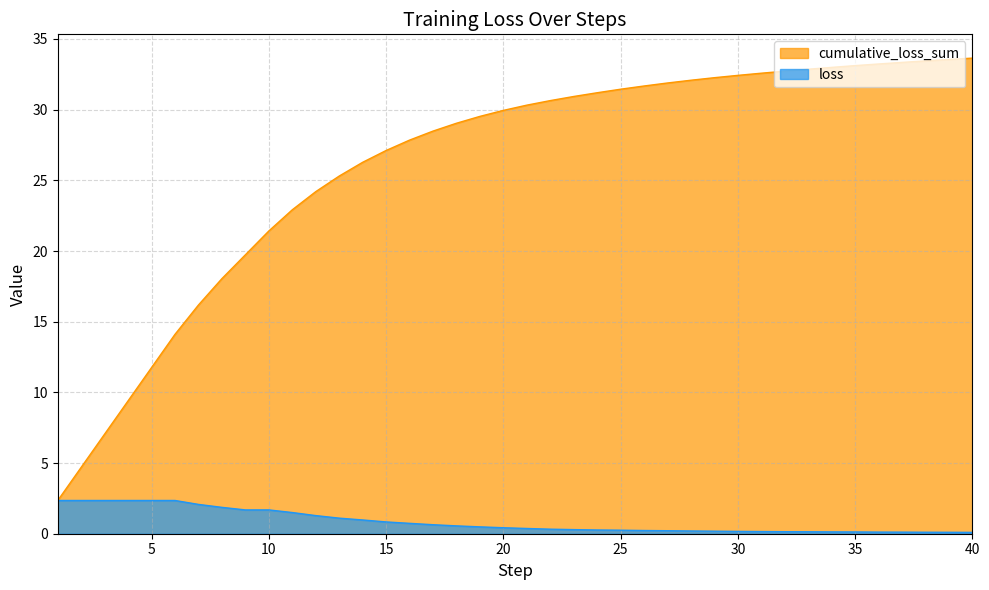

True or false: cumulative_loss_sum and loss cross at least once.

False